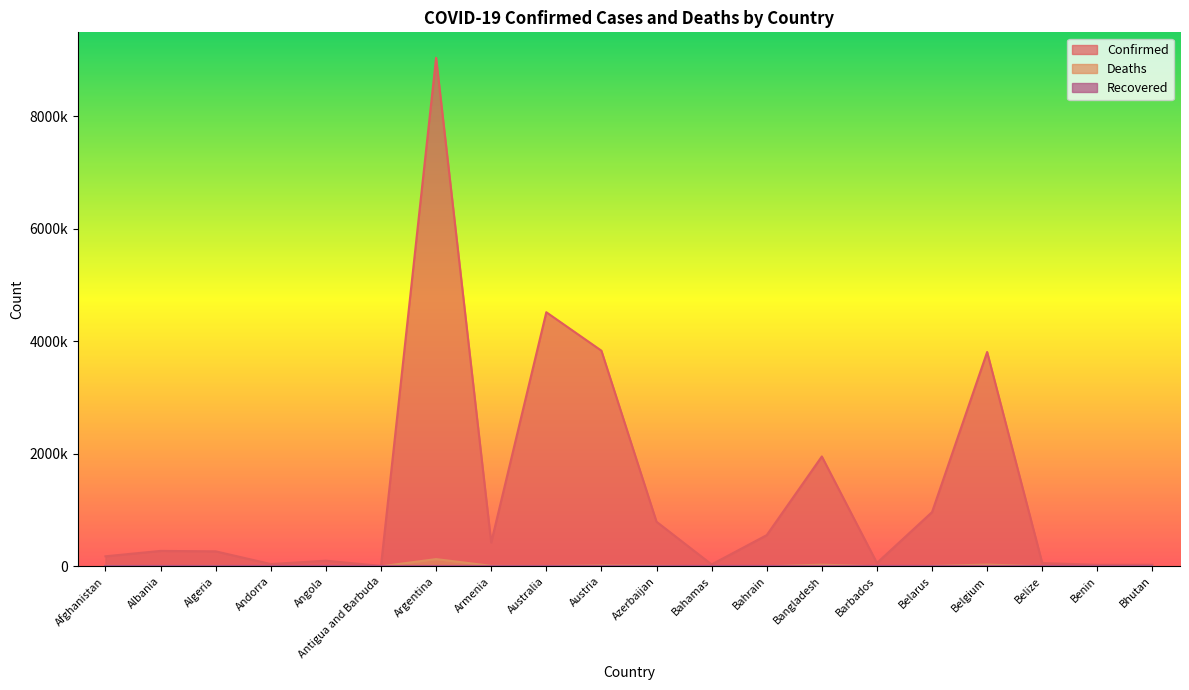

At how many categories does at least one series exceed 3958833?

2